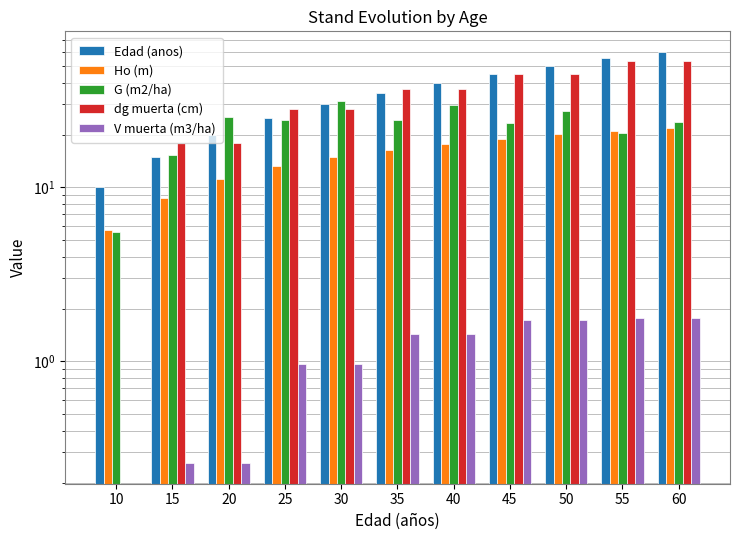

Which category has the highest value across all series?

60